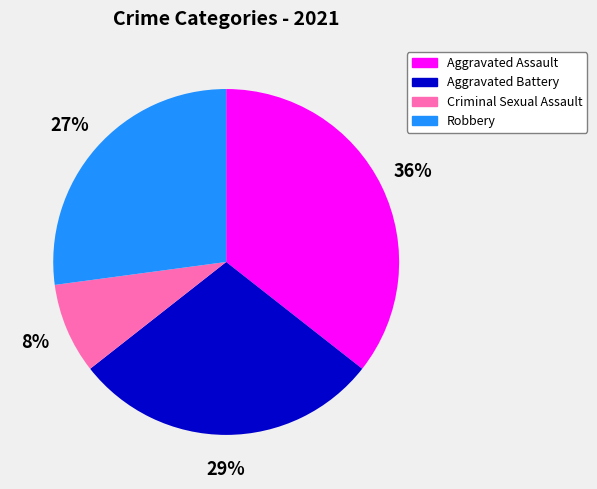

Is there a majority slice in this chart?

No